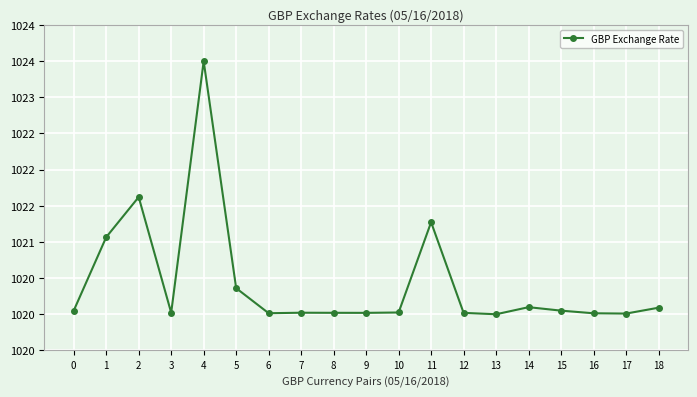

At which category does the data reach its first local valley?

3